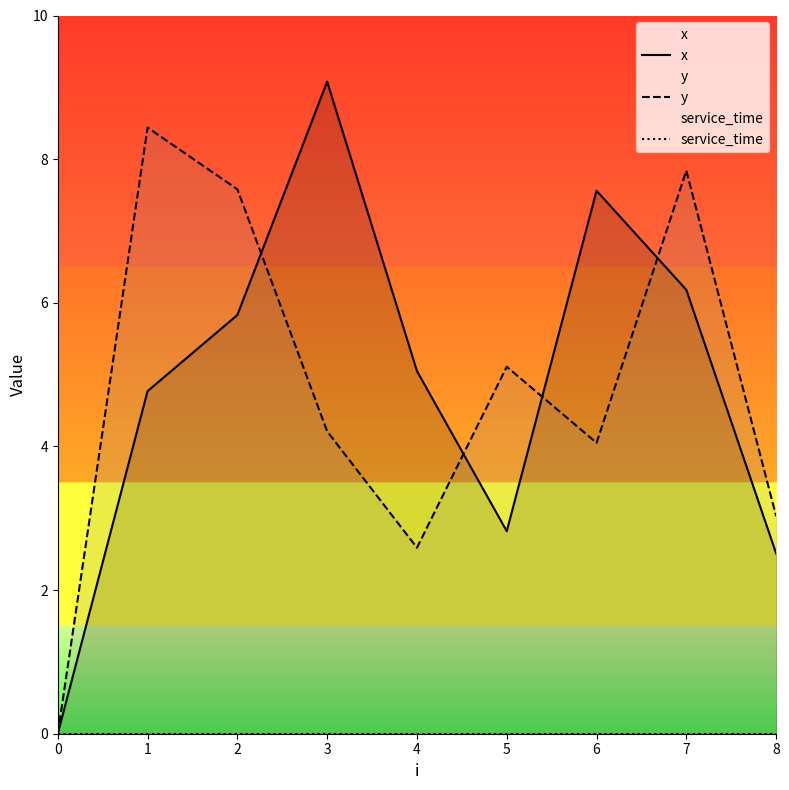

Reading left to right, extract all data points from this chart.

x: 0.0	4.8	5.8	9.1	5.0	2.8	7.6	6.2	2.5
y: 0.0	8.4	7.6	4.2	2.6	5.1	4.0	7.8	3.0
service_time: 0.0	0.0	0.0	0.0	0.0	0.0	0.0	0.0	0.0